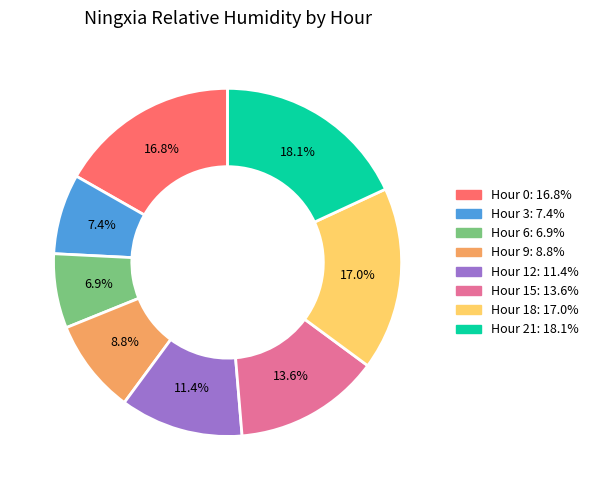

Which category has the smallest portion of the pie?

Hour 6: 6.9%